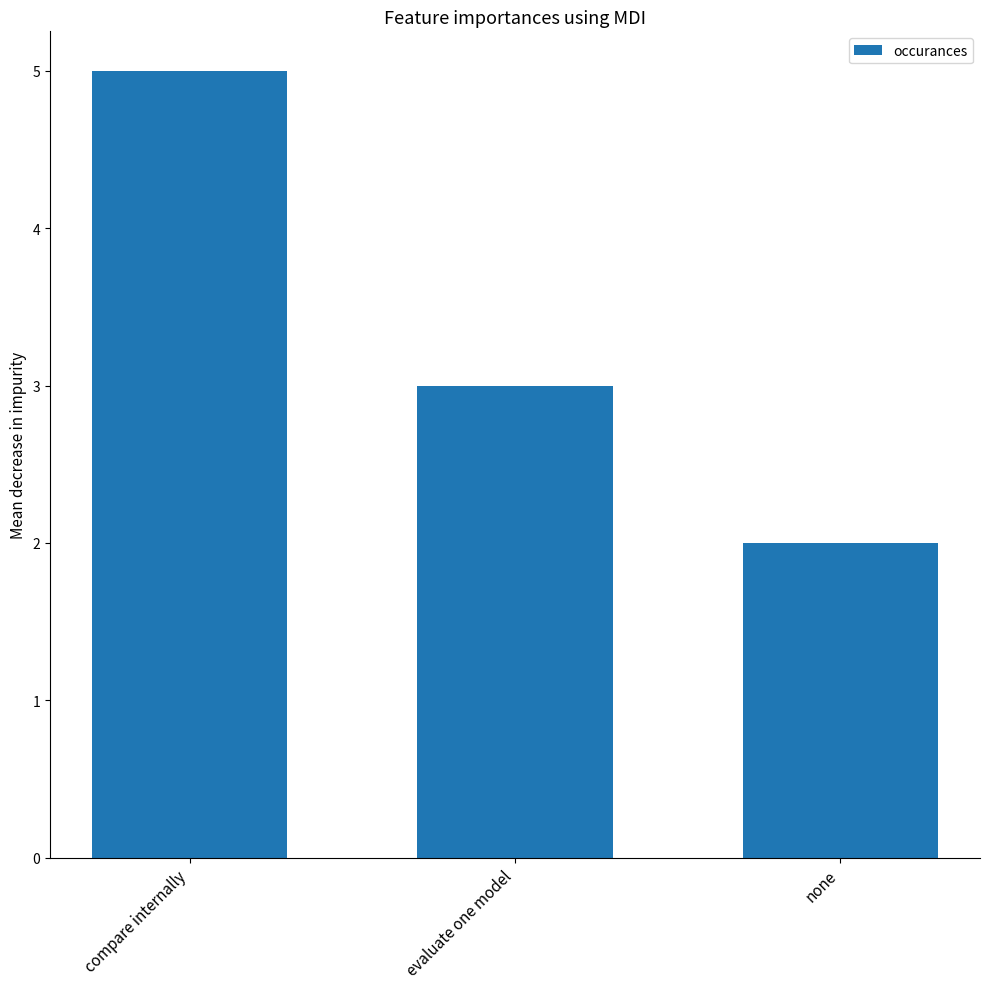

At which category does the chart reach its minimum across all series?

none